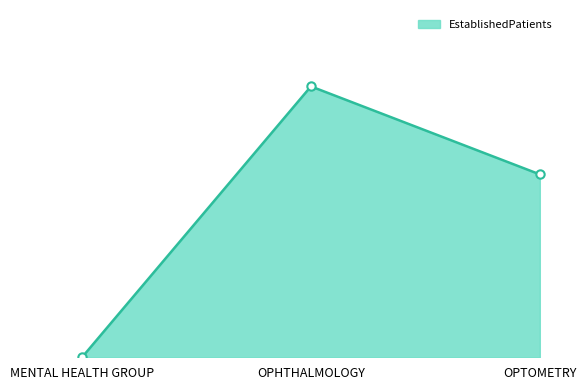

Where is the data nearest to the value 5?

OPTOMETRY